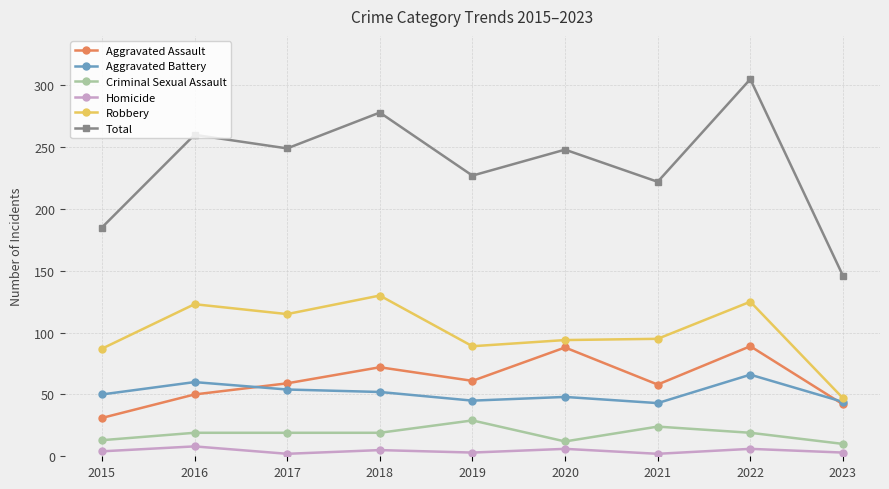

Does the chart have visible grid lines?

Yes